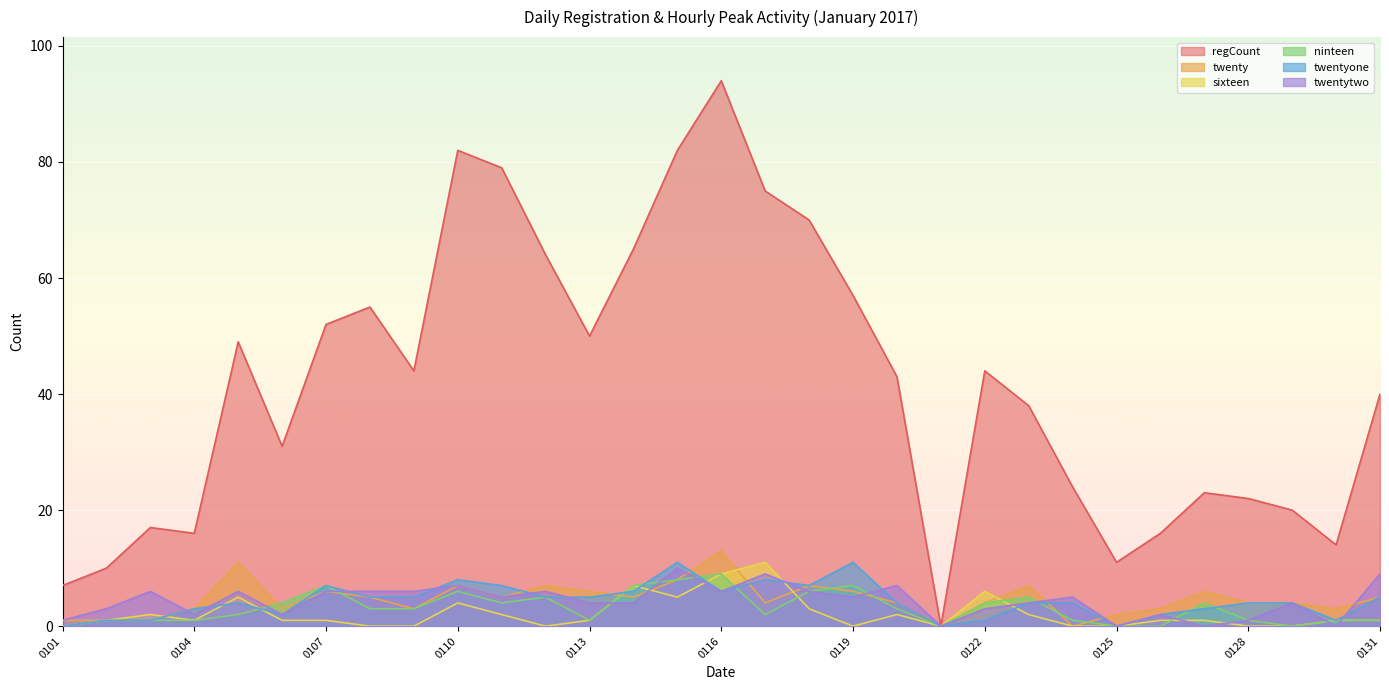

What is the difference between the twentytwo values at 20170118 and 20170126?

4